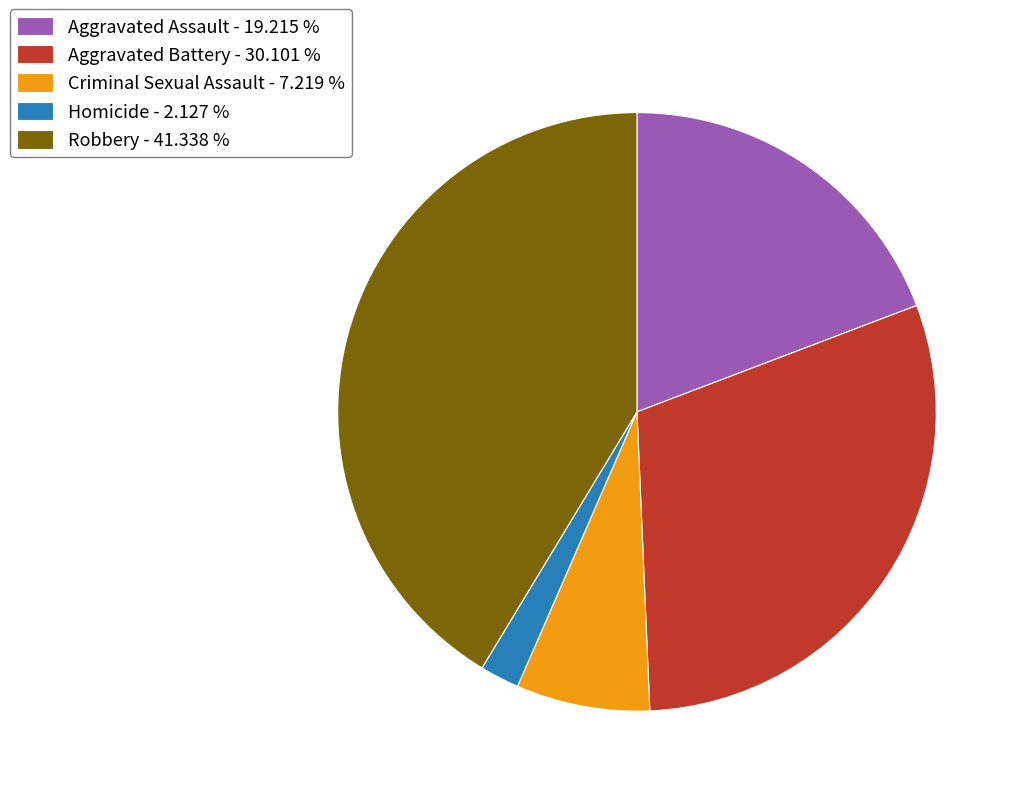

Is it true that Criminal Sexual Assault is 1% of the pie?

False